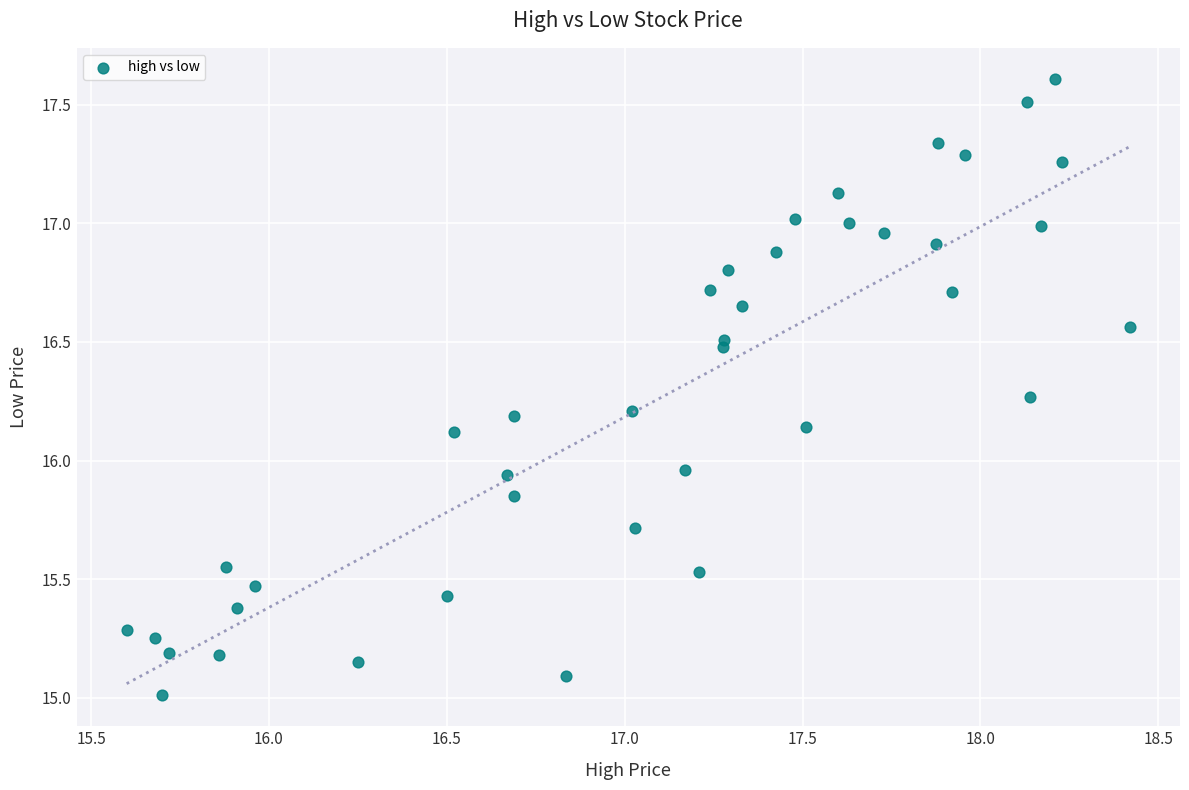

What is the range of Y values (max minus min)?

2.6